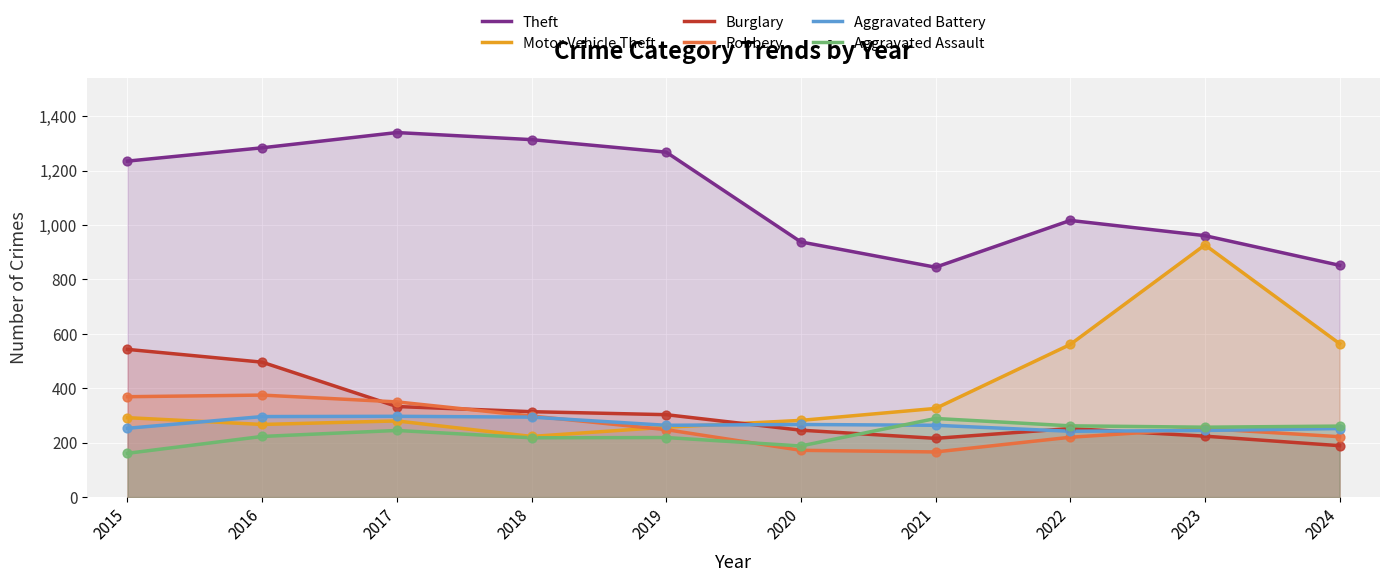

Which series has the widest spread of Y values?

Motor Vehicle Theft